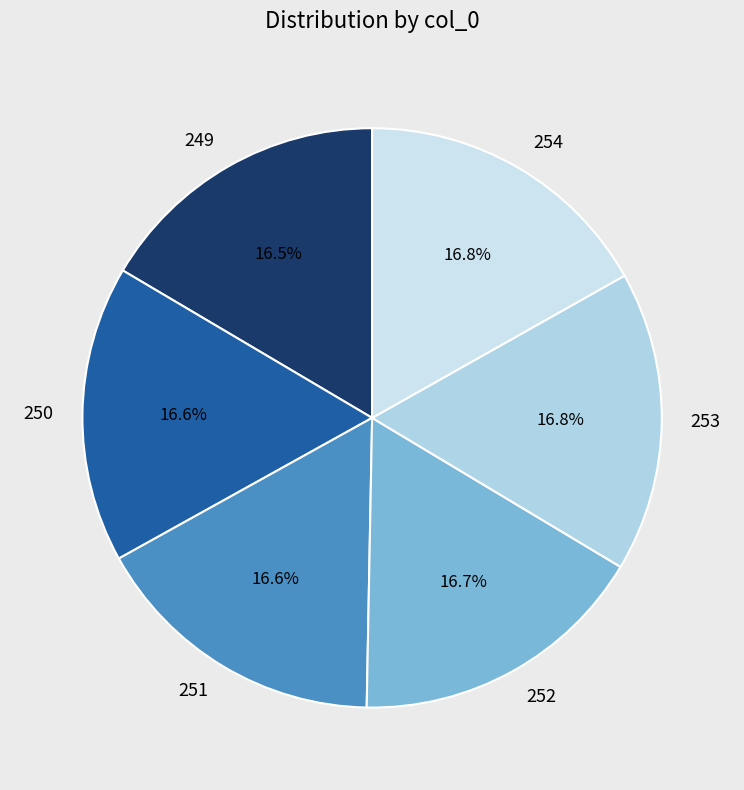

What percentage is NOT represented by 250?

83.4%